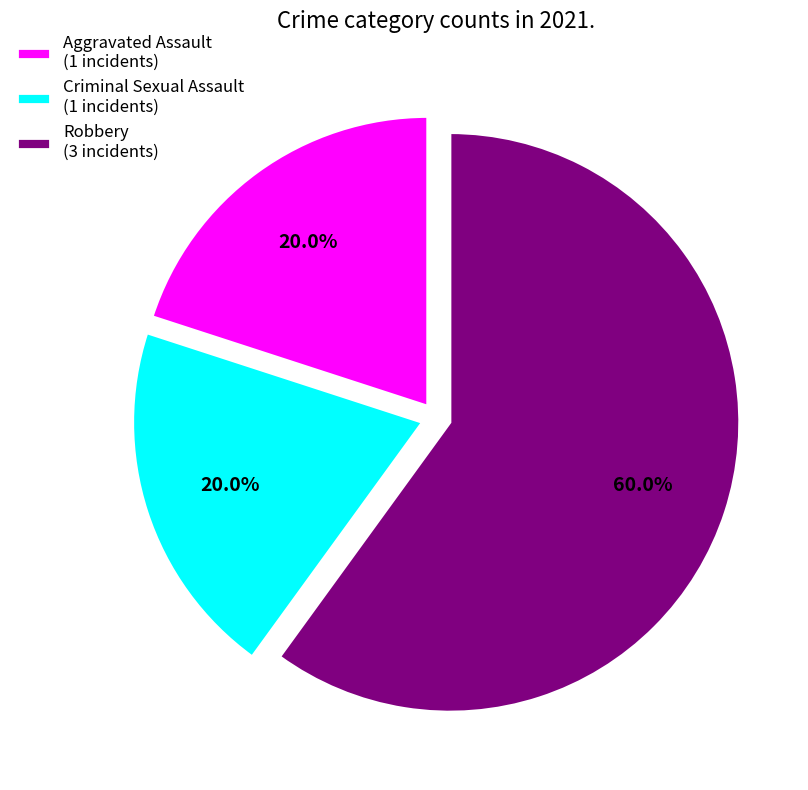

How many slices are in this pie chart?

3